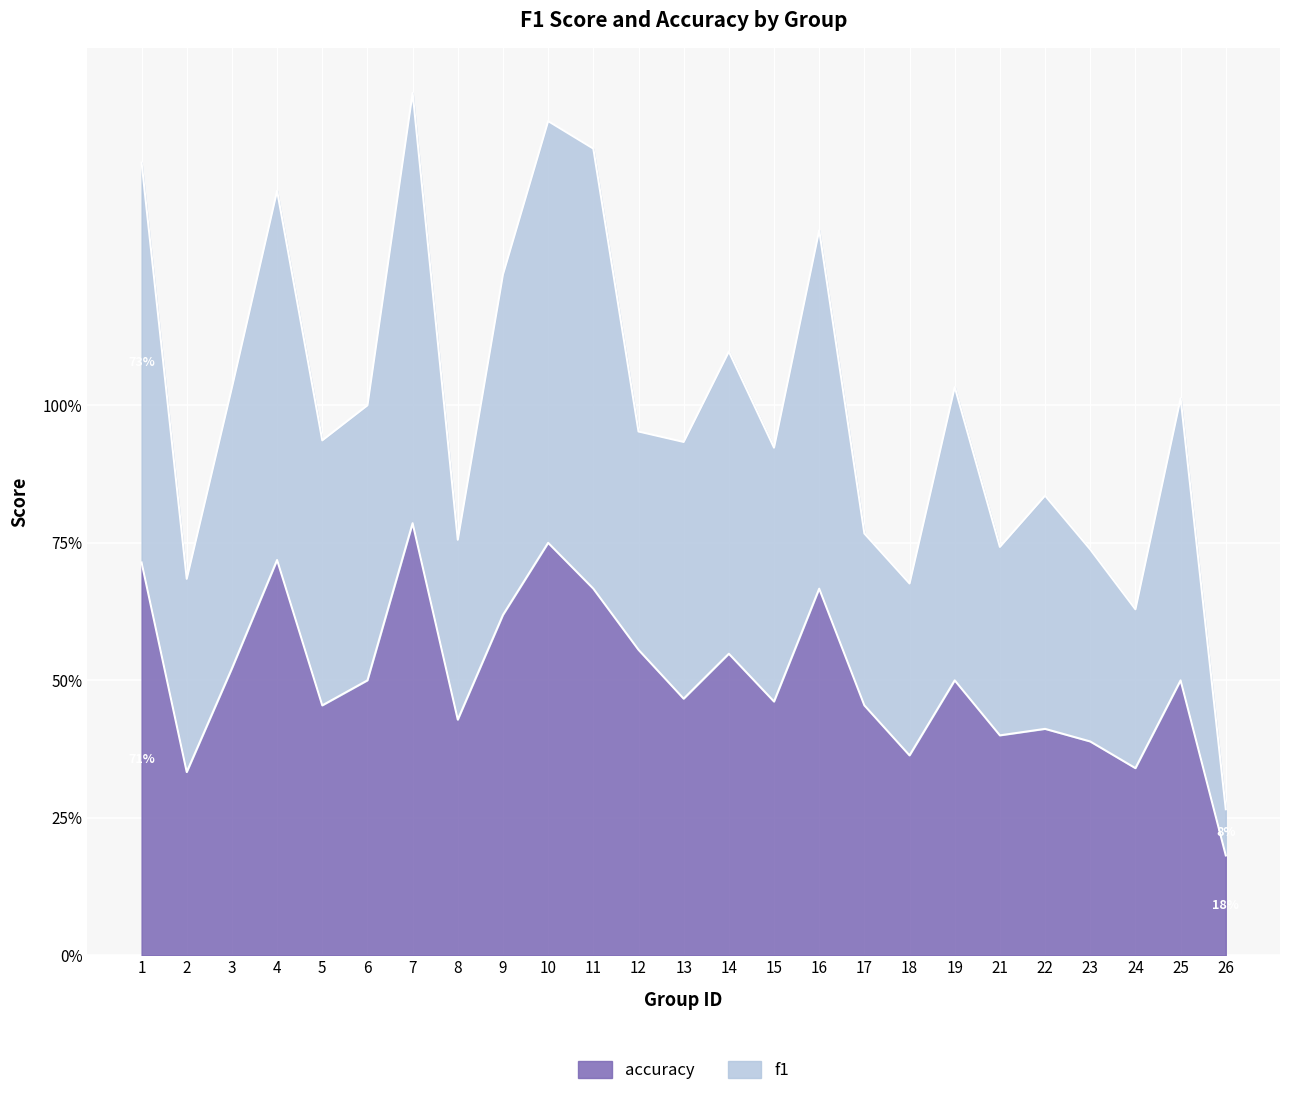

Which series changed the most between 1 and 16?

f1